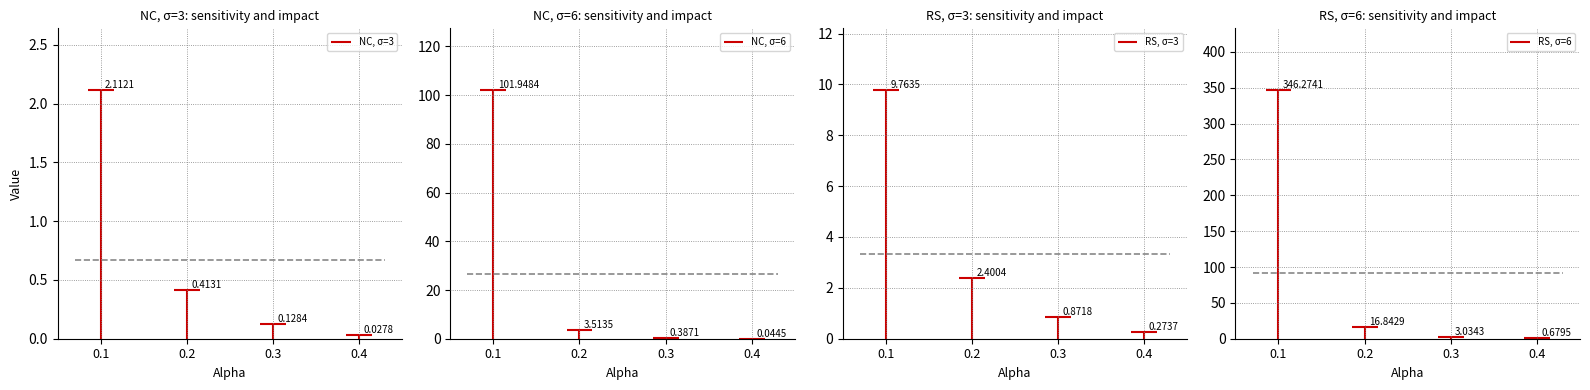

How many series are shown in this chart?

4